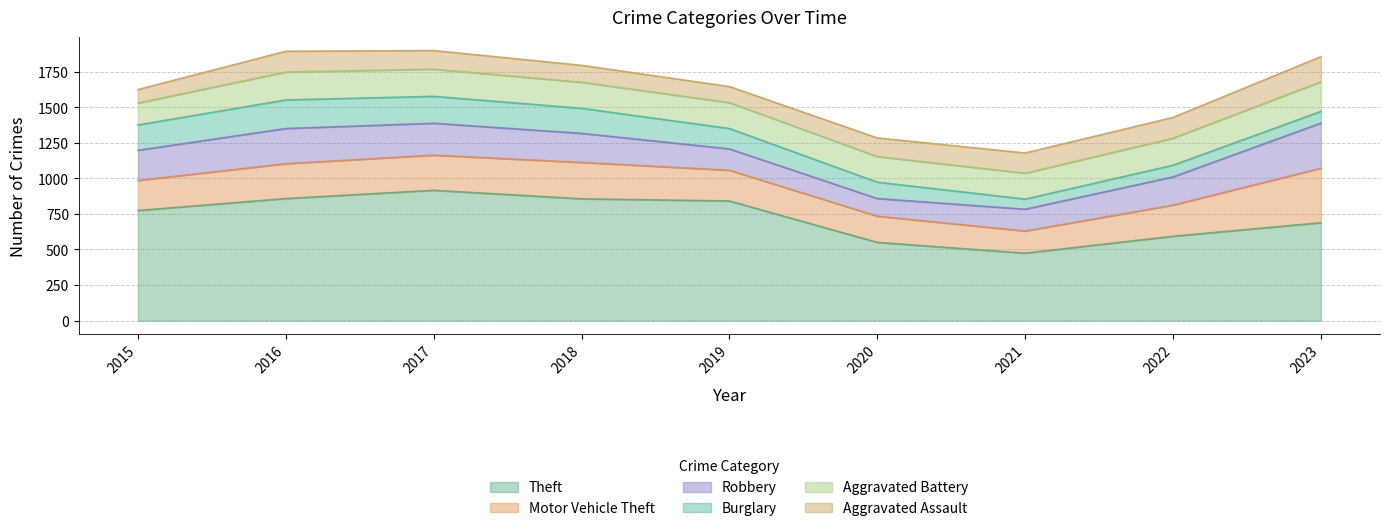

At 2020, list the series in order from largest to smallest.

Theft, Motor Vehicle Theft, Aggravated Battery, Aggravated Assault, Robbery, Burglary